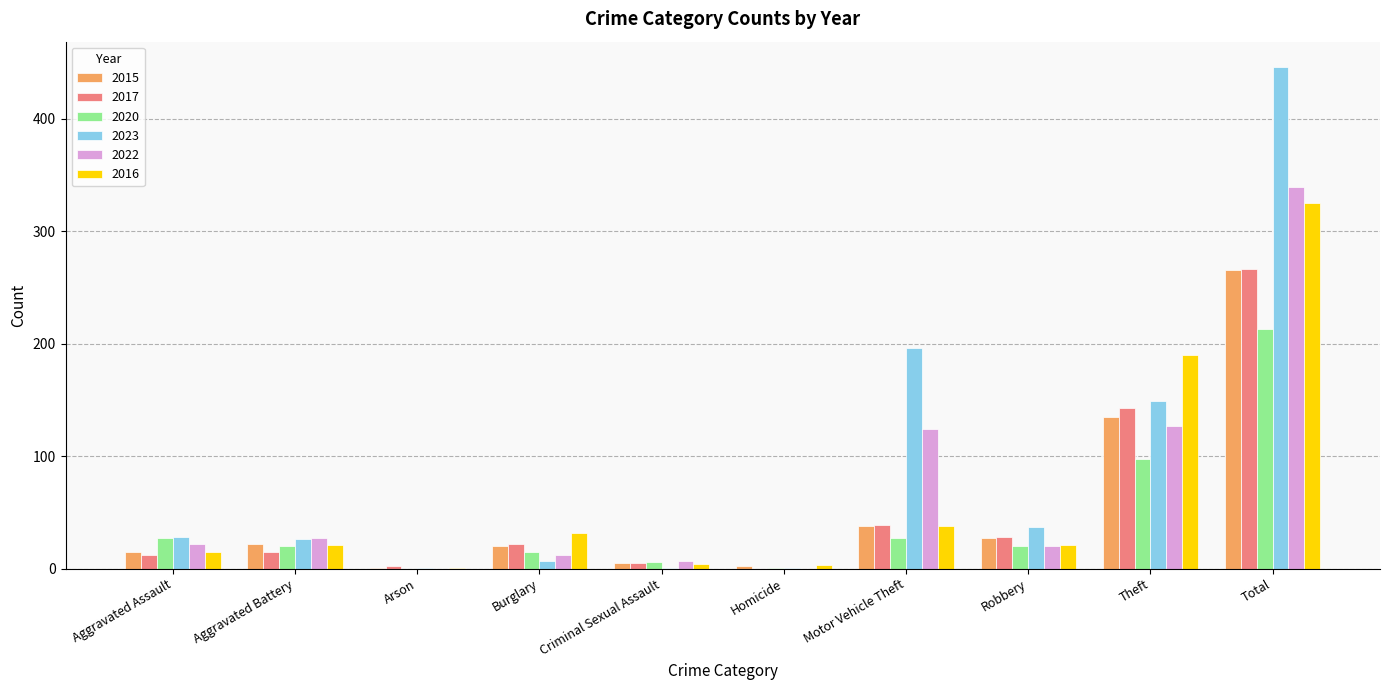

Is it true that 2022 equals 0 at Arson?

True